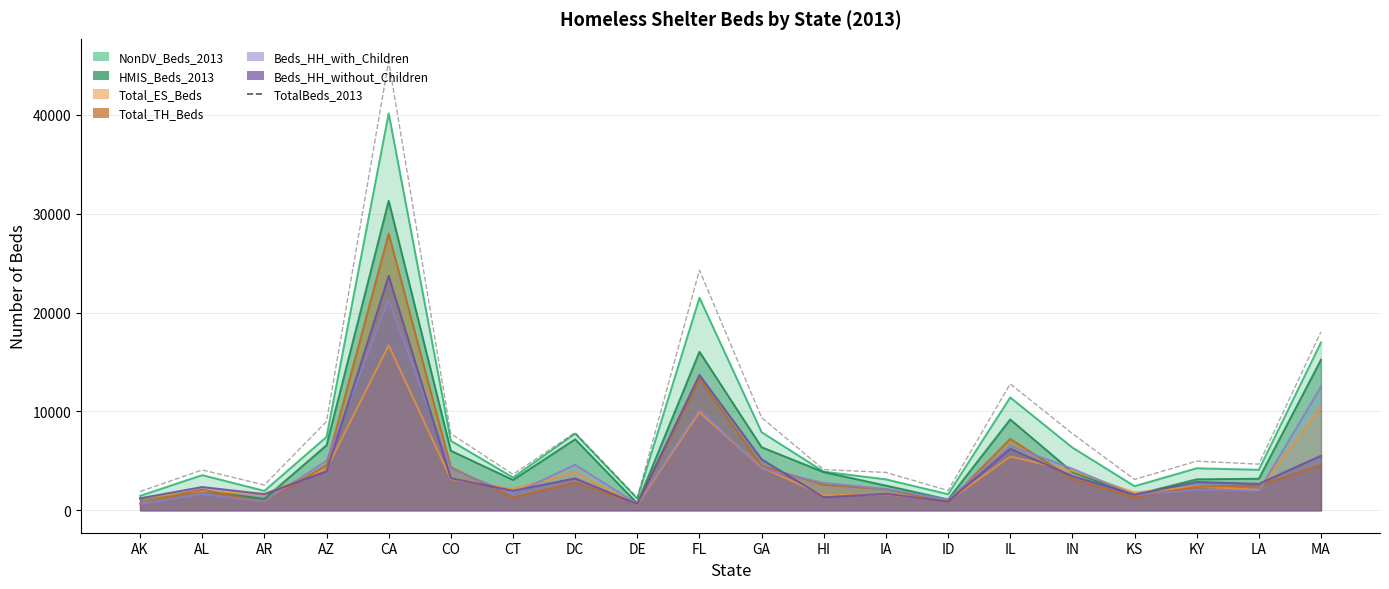

How many lines are shown in the chart?

1